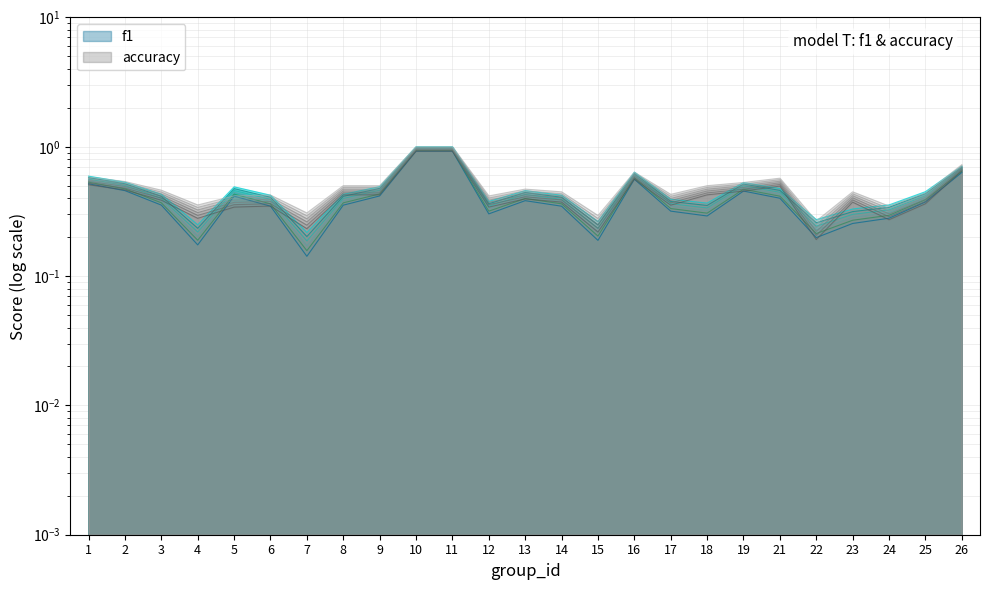

Rank the series by their maximum value, from lowest to highest.

f1, accuracy